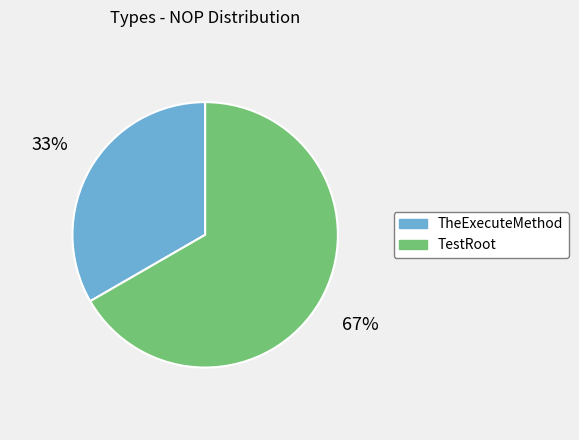

What is the largest slice in the pie chart?

TestRoot